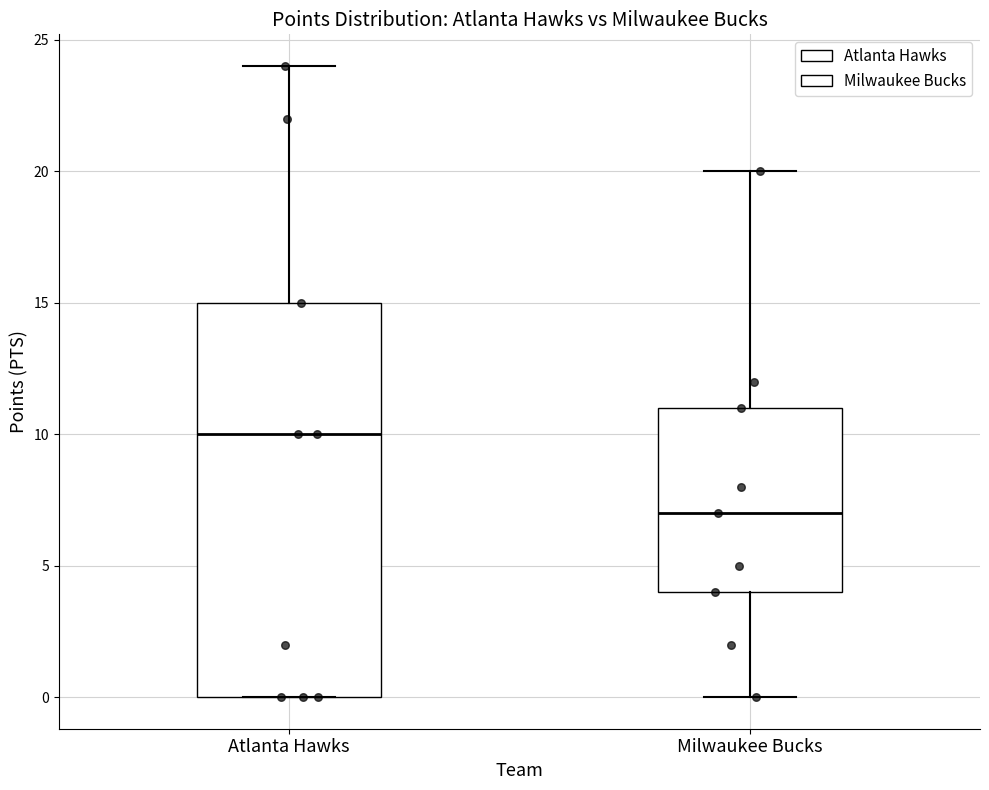

Comparing the boxes themselves (not the whiskers), which one is the tallest?

Atlanta Hawks